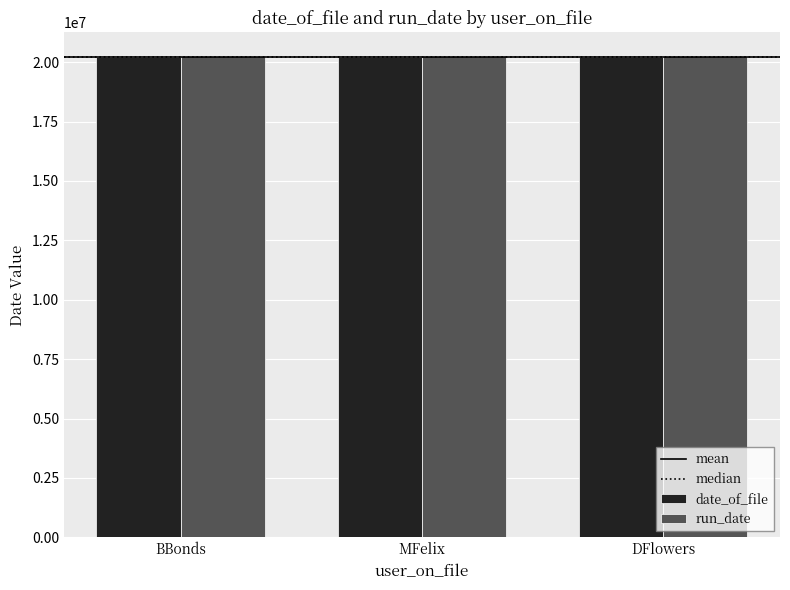

The value of run_date at BBonds is 29929888. True or false?

False